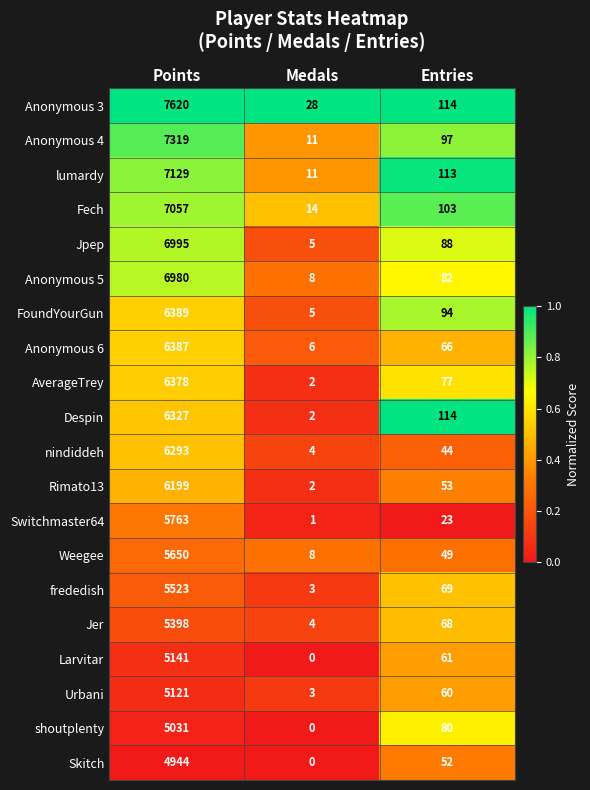

Which series has the largest total across all categories?

Anonymous 3